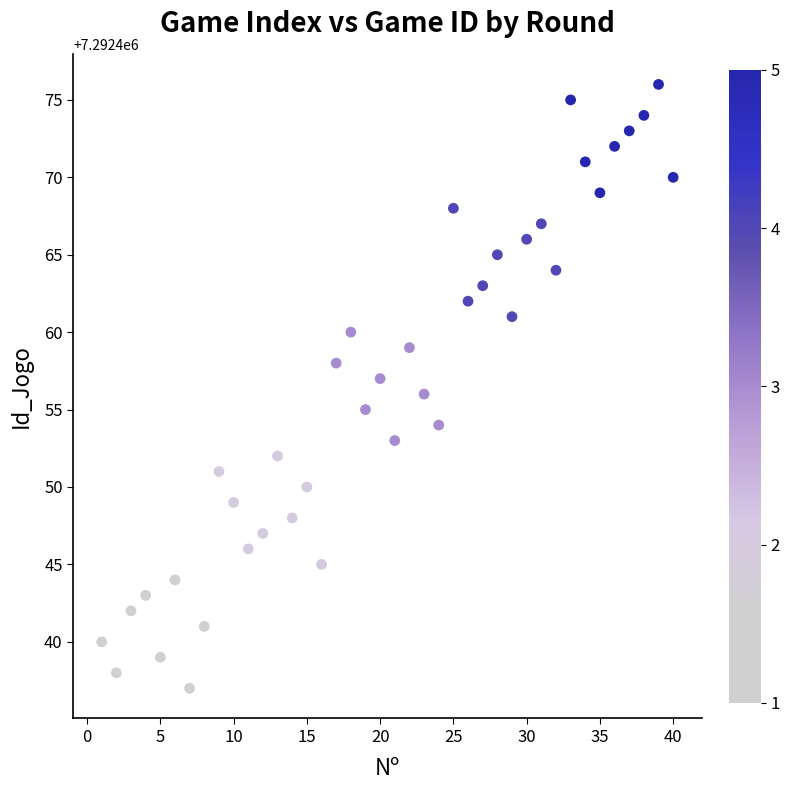

What is the range of X values (max minus min)?

39